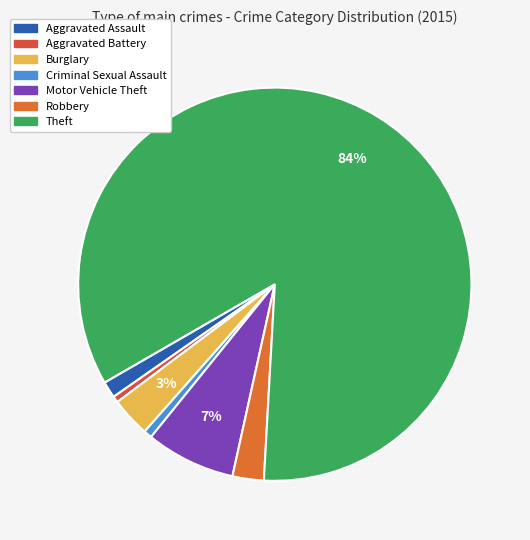

Is Theft the majority of the pie?

Yes